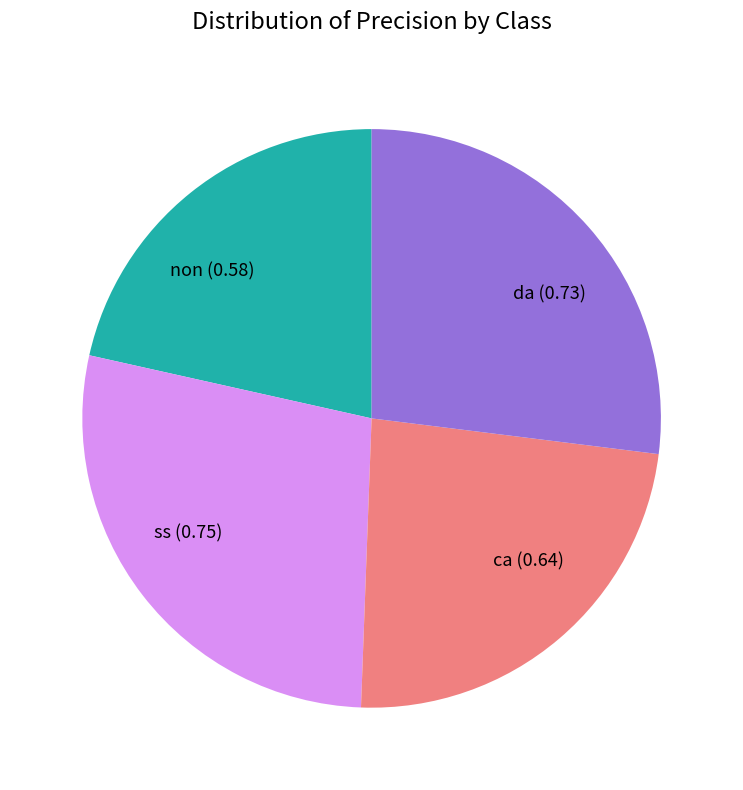

Count the number of slices in the pie.

4